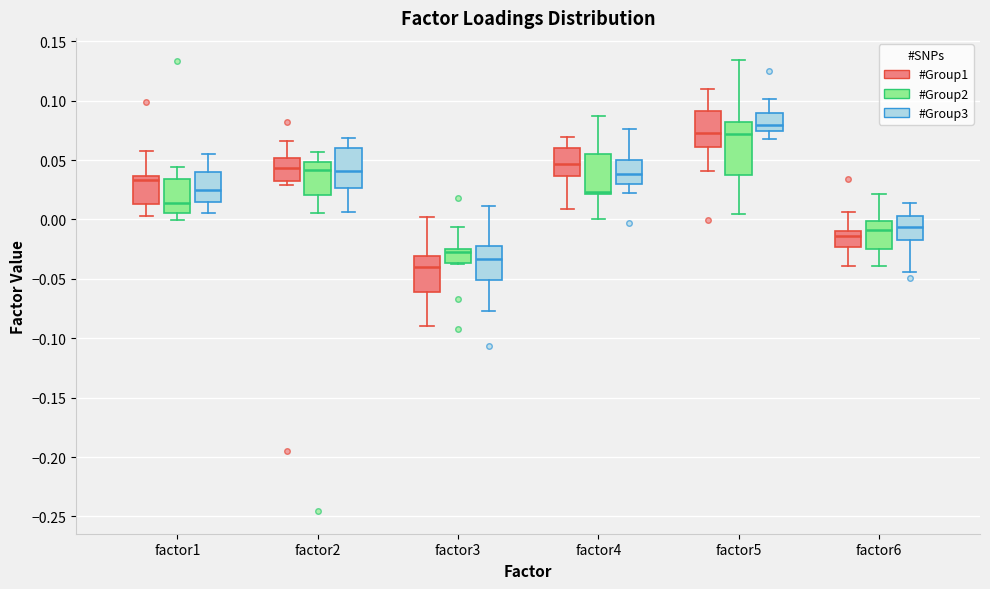

Comparing the boxes themselves (not the whiskers), which one is the tallest?

factor5 (#Group2)